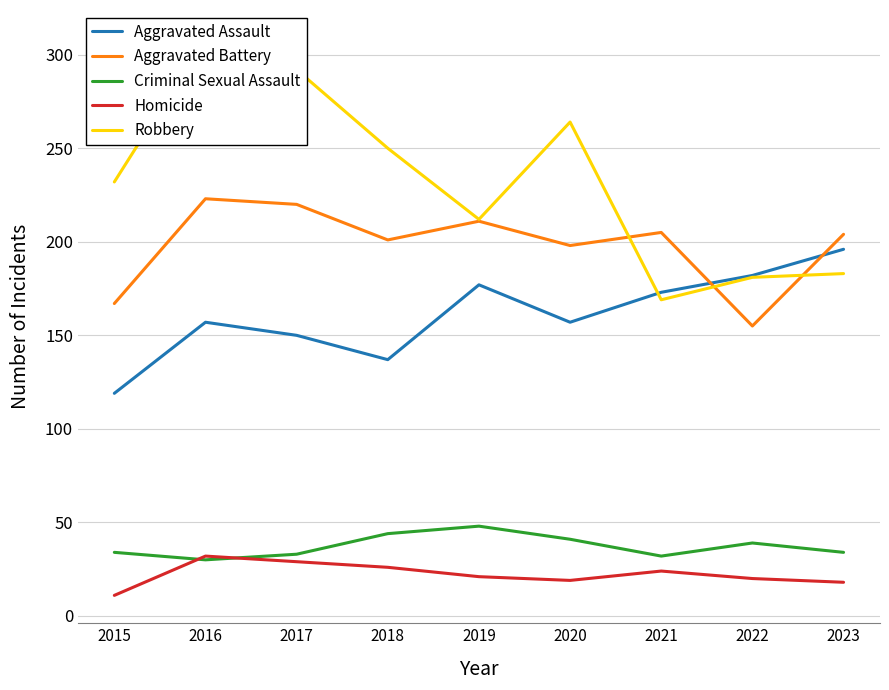

Rank the series at 2020 from highest to lowest value.

Robbery, Aggravated Battery, Aggravated Assault, Criminal Sexual Assault, Homicide